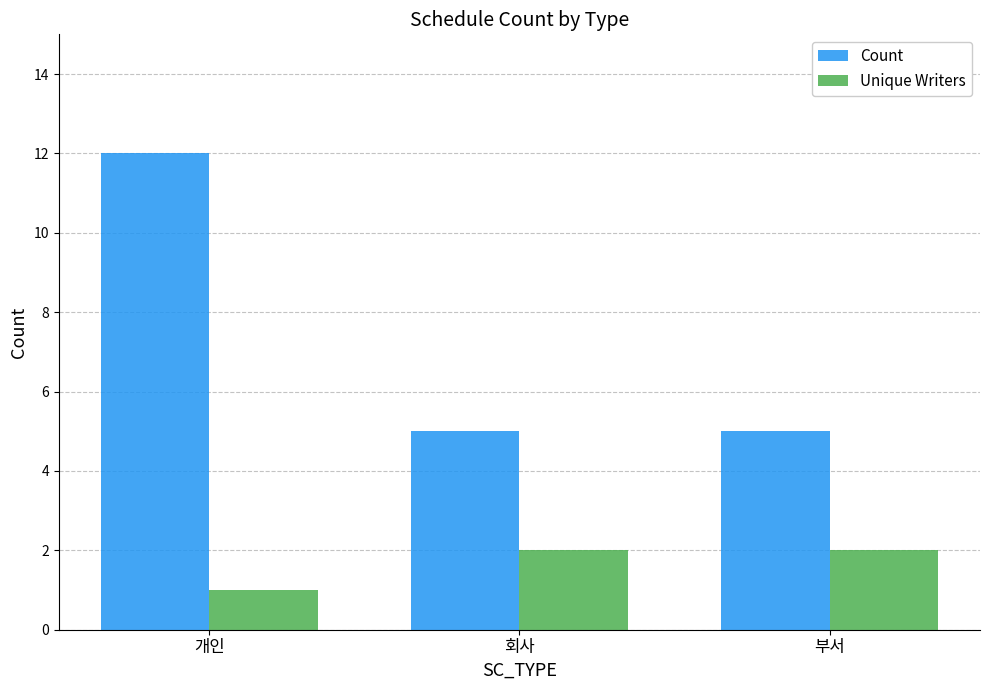

What is the label of the 3rd bar from the left?

부서